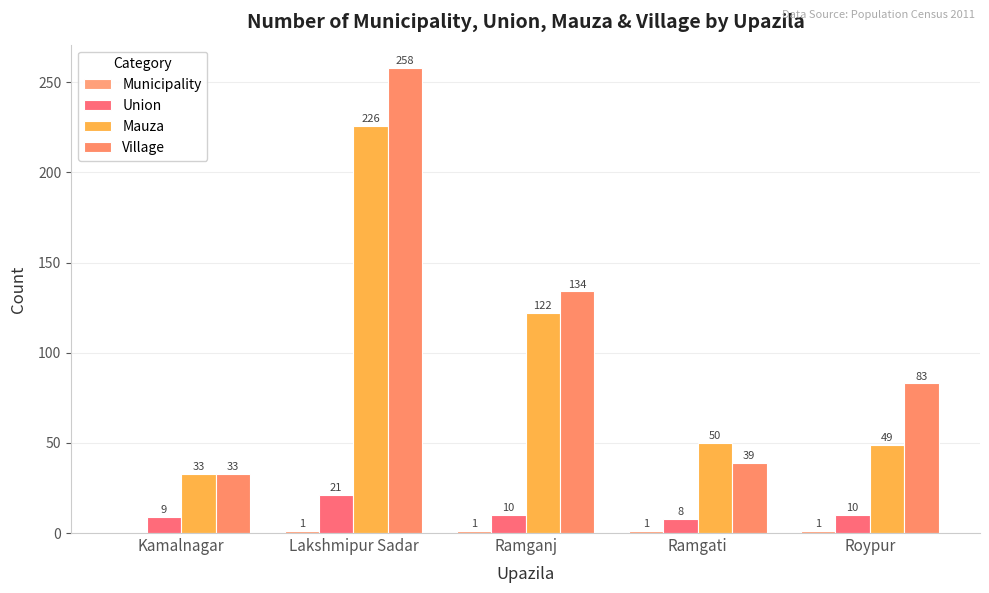

List the labels in order of Mauza value, largest first.

Lakshmipur Sadar, Ramganj, Ramgati, Roypur, Kamalnagar